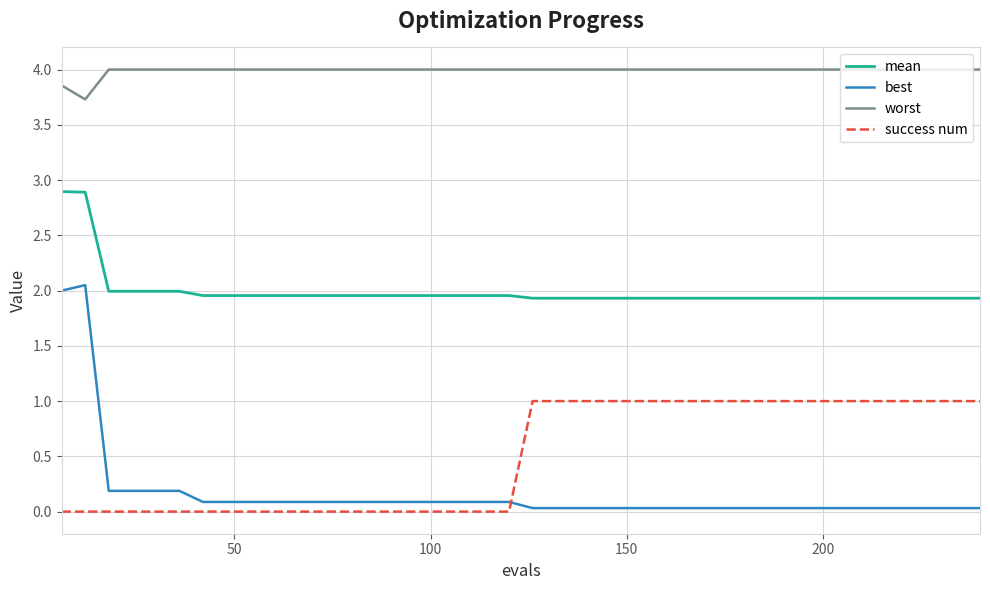

List the series in order of their peak value, highest first.

worst, mean, best, success num